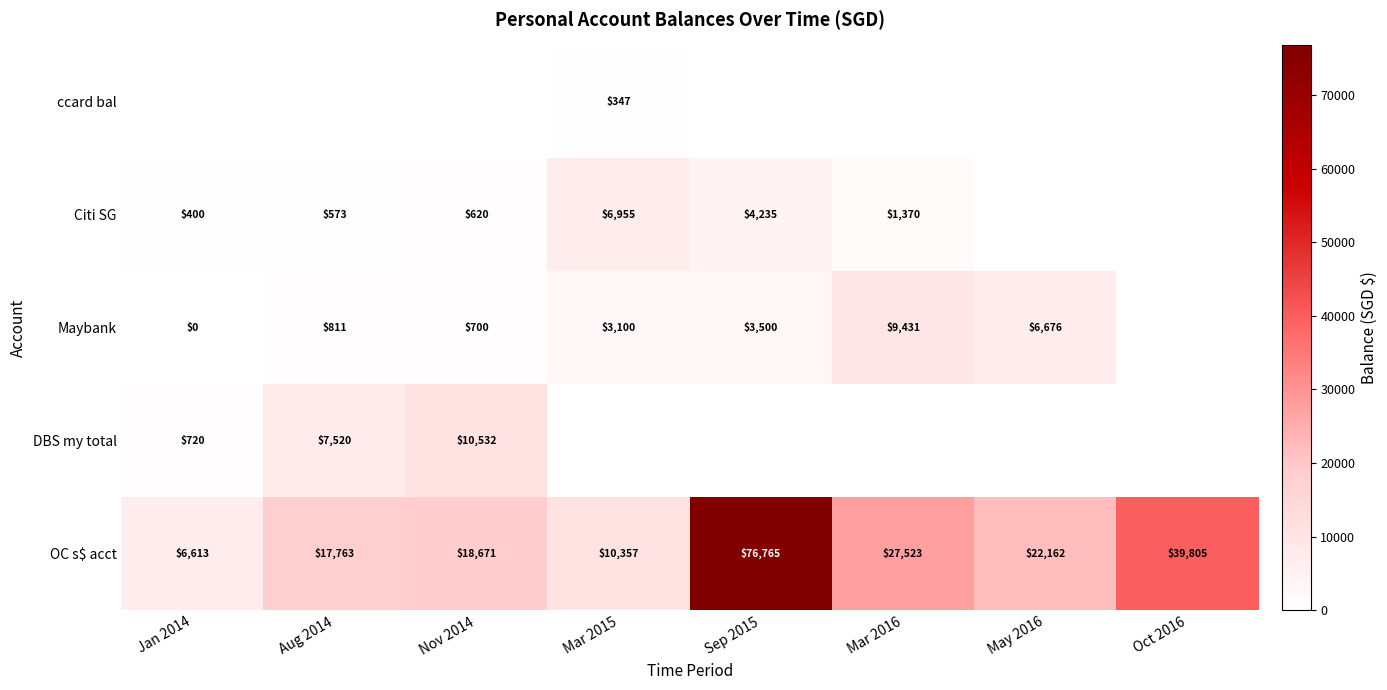

Is the value of OC s$ acct at Mar 2015 greater than the value of ccard bal at Mar 2015?

Yes